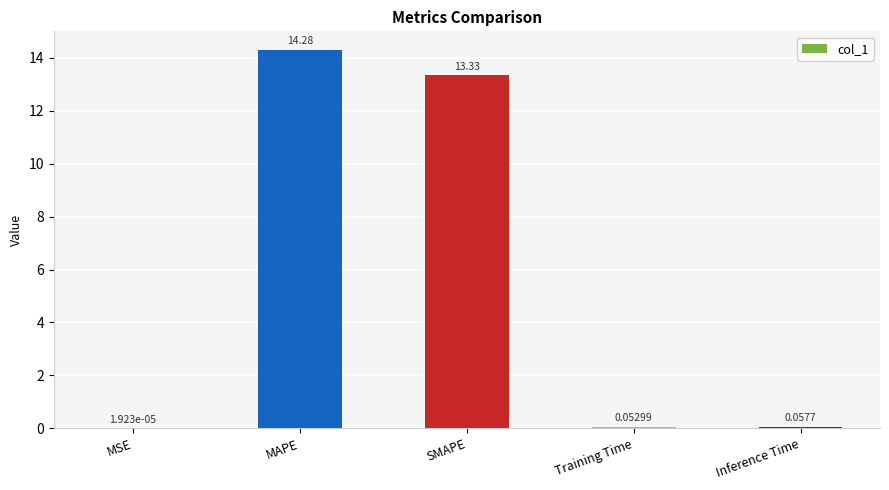

How many data points does each series have?

5